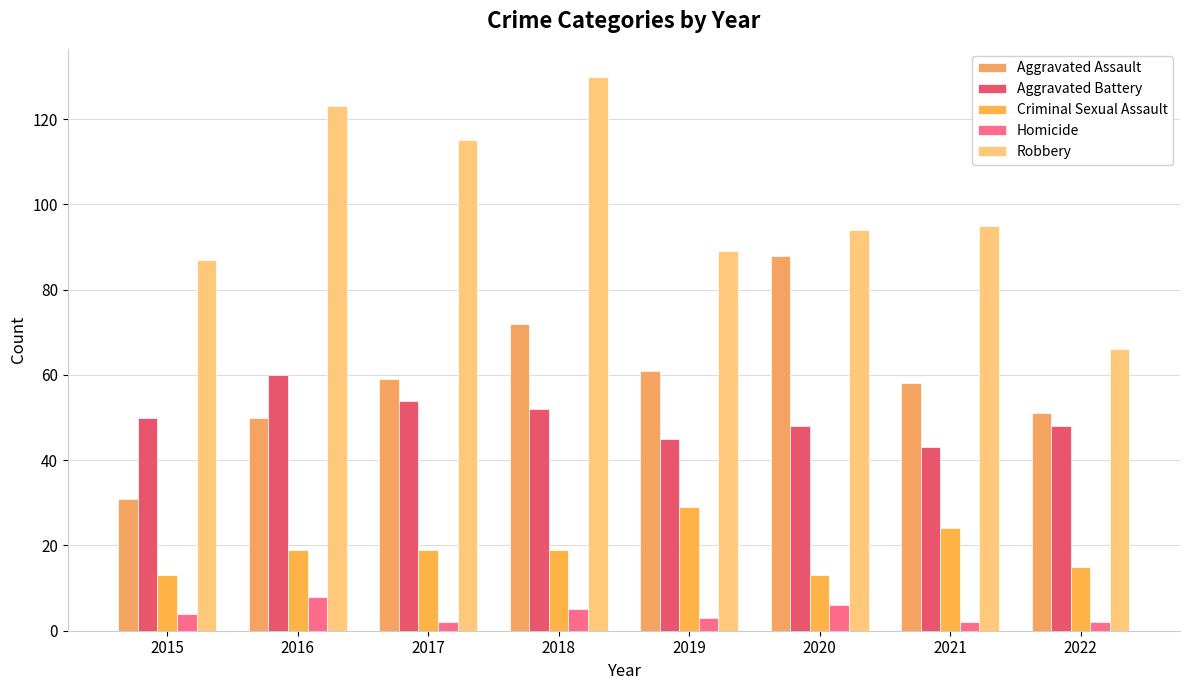

What is the maximum value for Aggravated Battery?

60